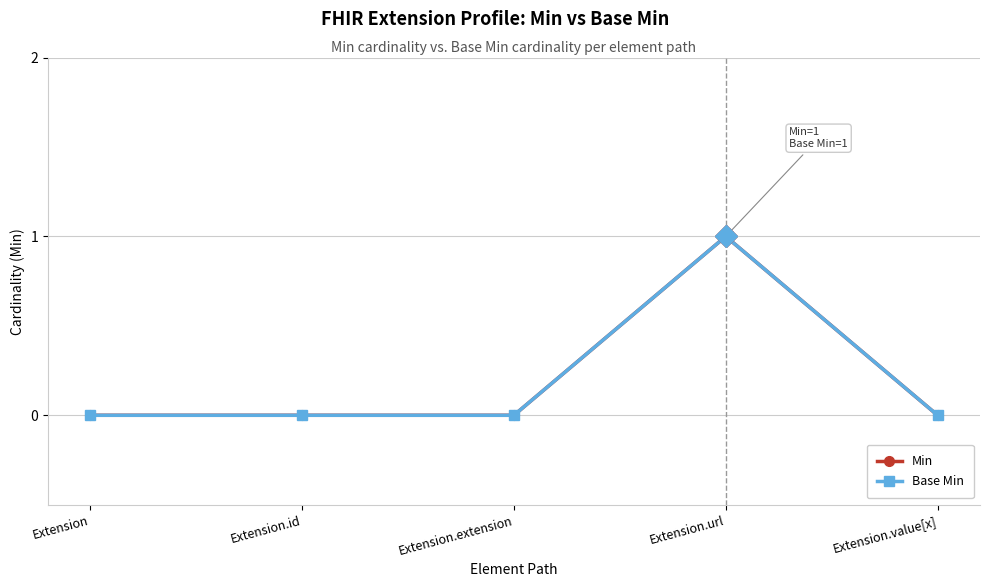

True or false: Min and Base Min intersect in this chart.

False